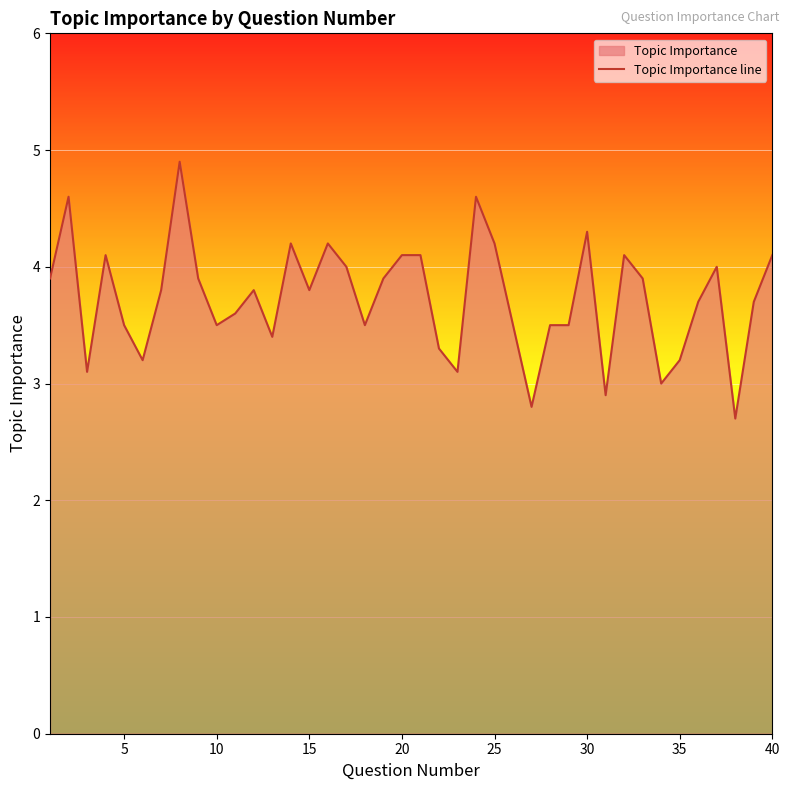

The value at 30 is 1.0. True or false?

False